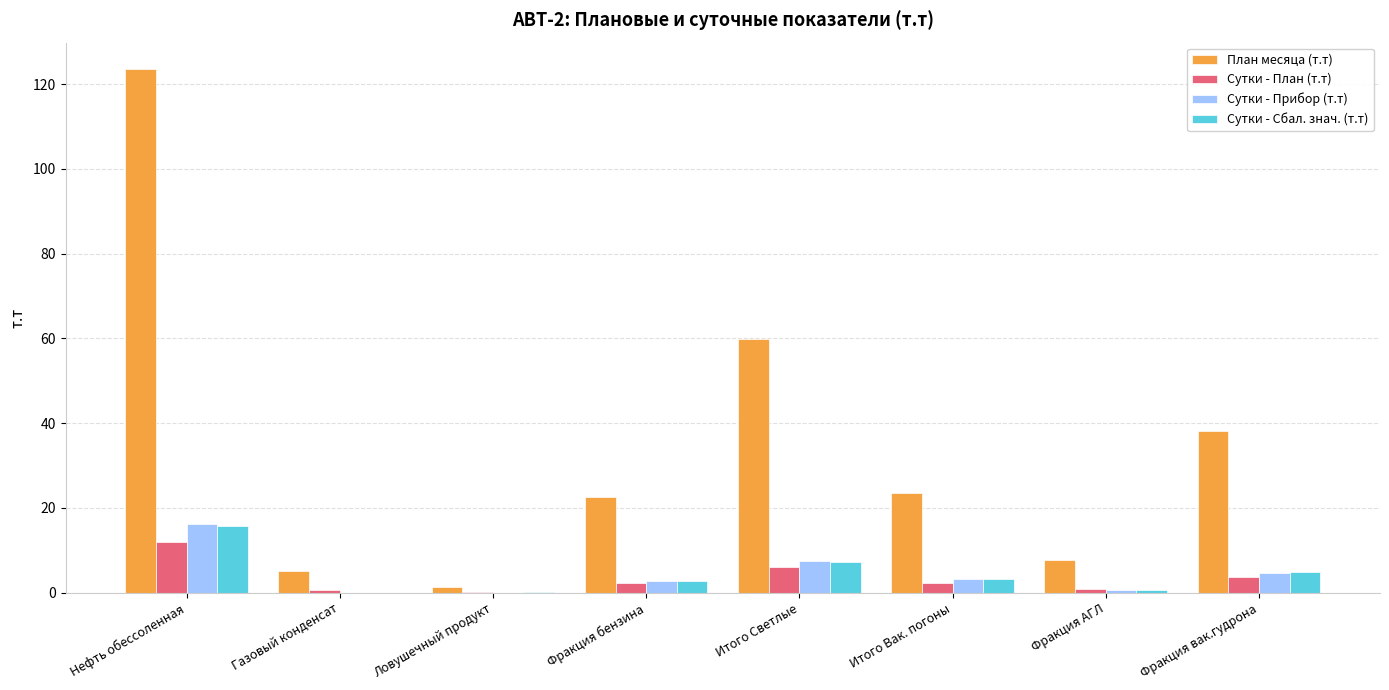

True or false: Сутки - Прибор (т.т) has a value of 3.2 at Итого Вак. погоны.

True